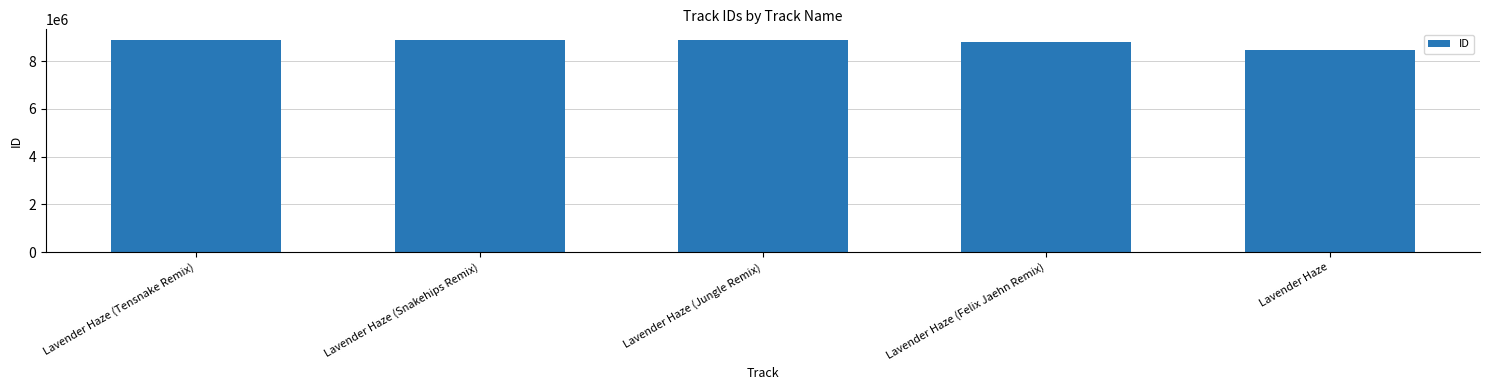

What is the difference between the maximum and minimum values?

440062